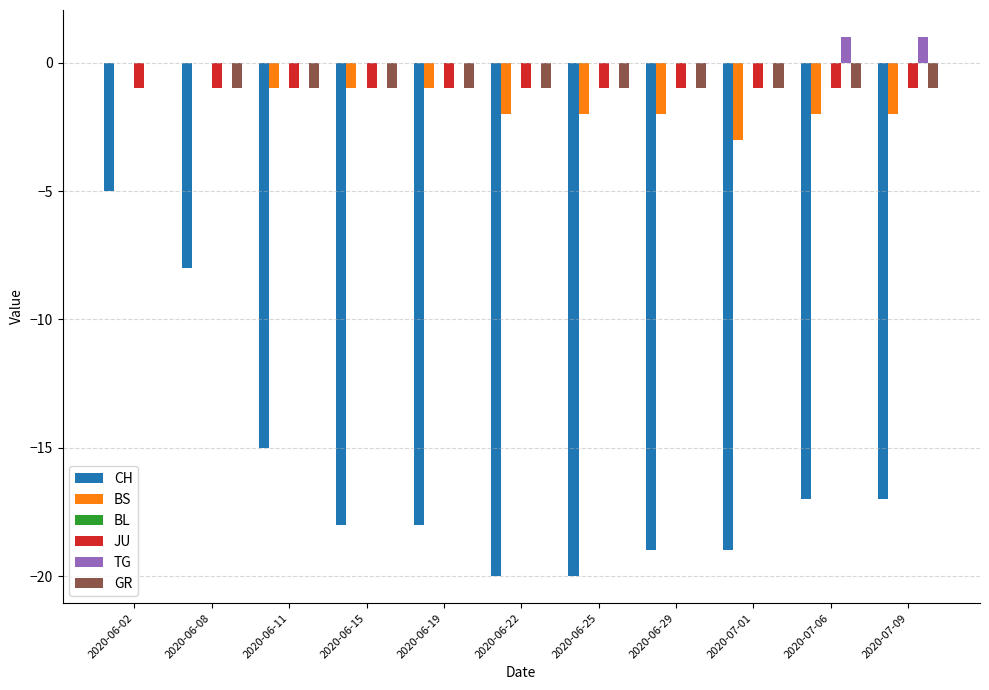

Is it true that JU equals -1 at 2020-06-19?

True